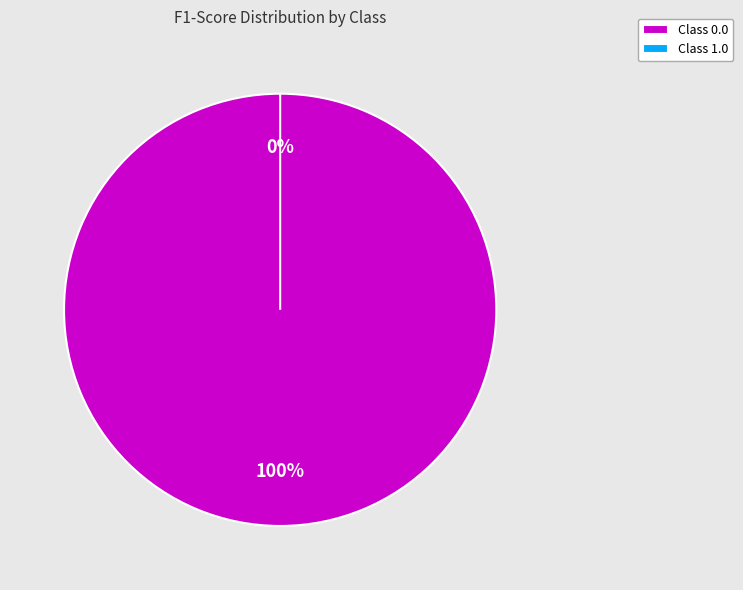

Count the number of slices in the pie.

2